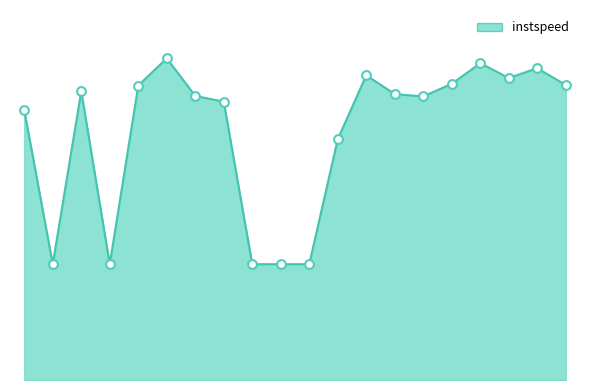

Does the chart have visible grid lines?

No